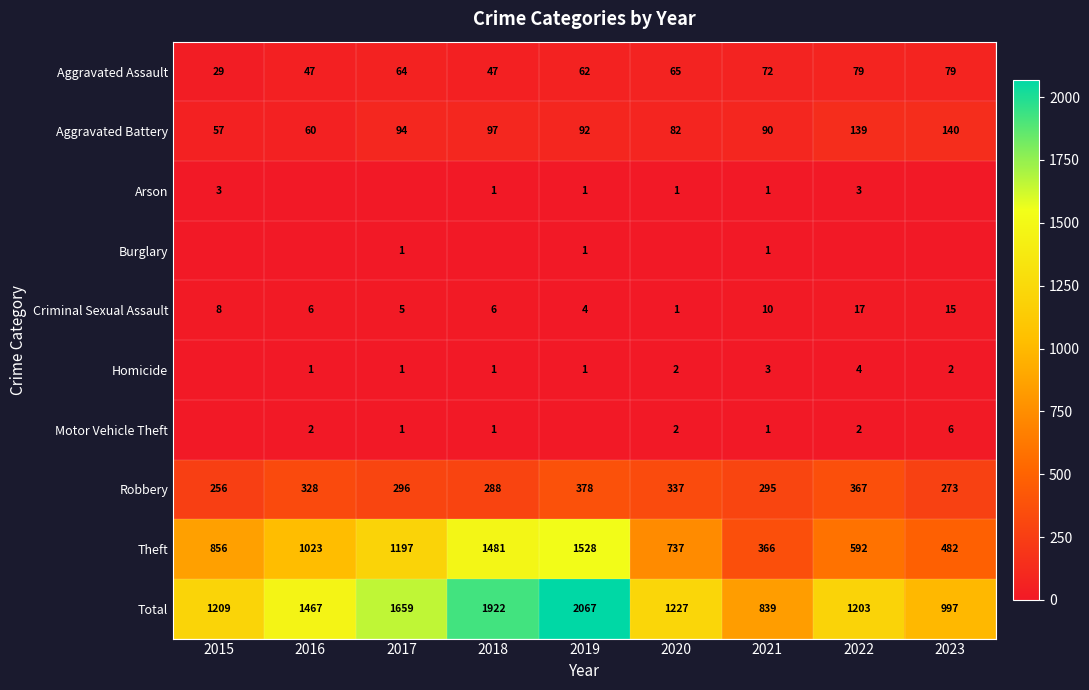

Is the value of Motor Vehicle Theft at 2016 greater than the value of Aggravated Assault at 2021?

No